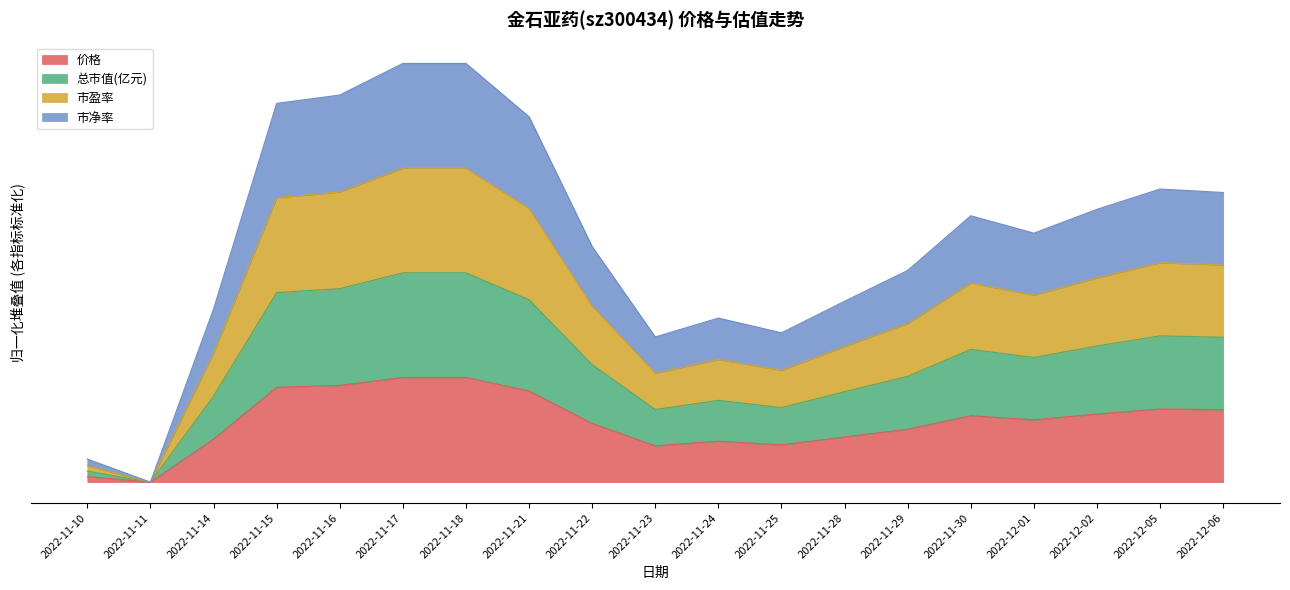

List the series in order of their overall mean, lowest first.

价格, 总市值(亿元), 市盈率, 市净率